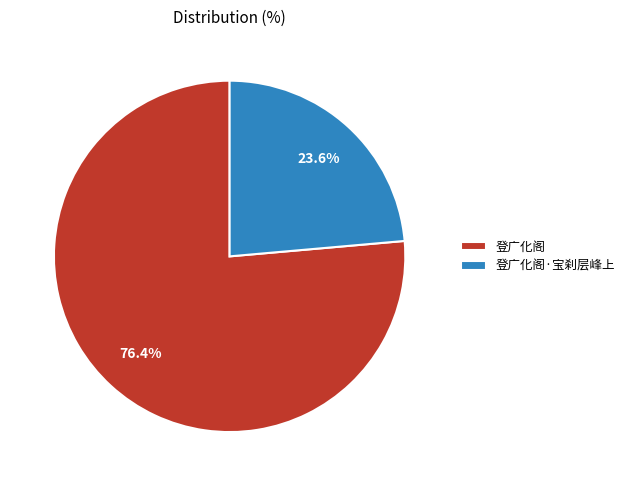

To the nearest percent, what is the combined percentage of 登广化阁·宝刹层峰上 and 登广化阁?

100%